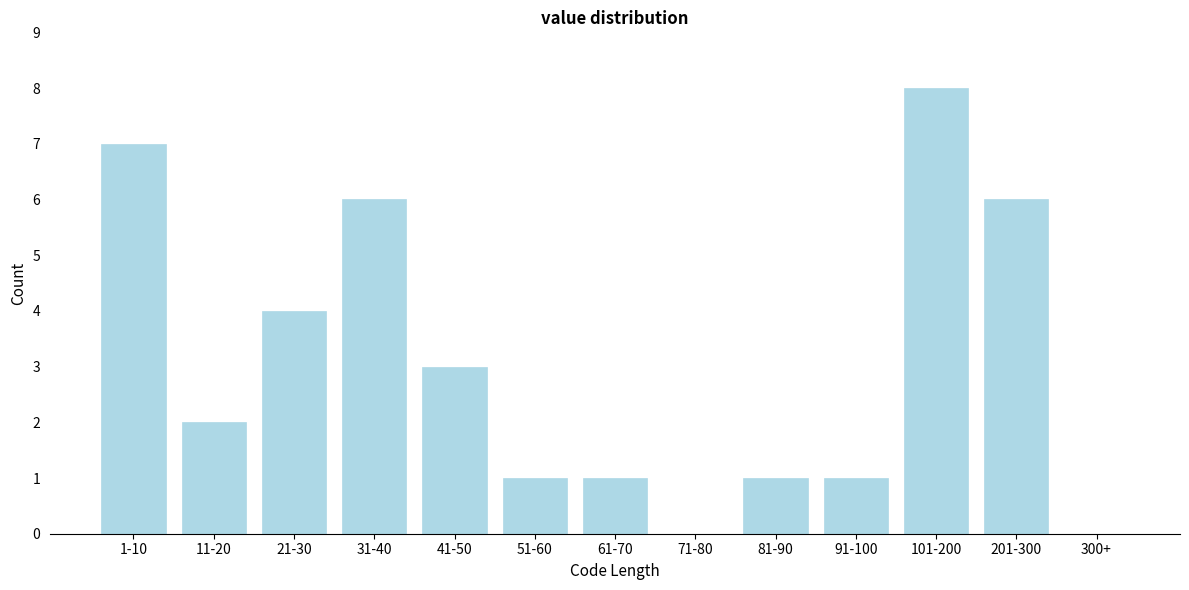

Reading left to right, extract all data points from this chart.

1-10=7	11-20=2	21-30=4	31-40=6	41-50=3	51-60=1	61-70=1	71-80=0	81-90=1	91-100=1	101-200=8	201-300=6	300+=0